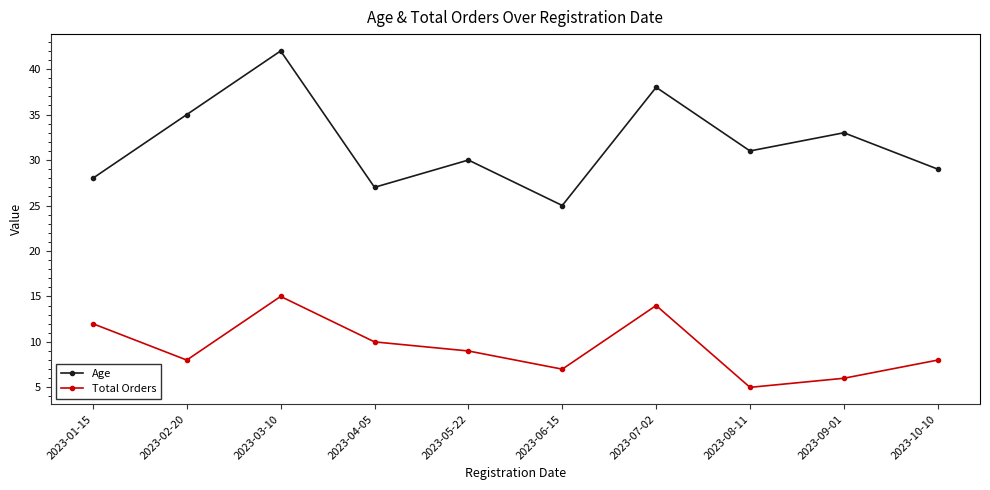

Count the number of data series in this chart.

2